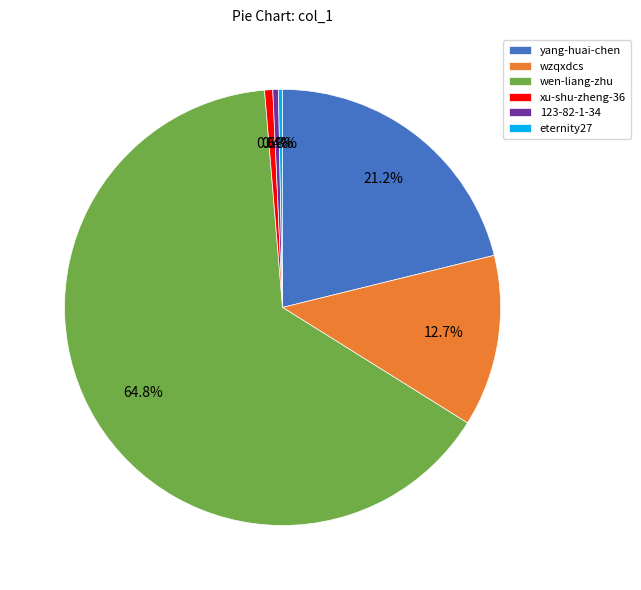

To the nearest percent, what is the difference between the wen-liang-zhu and wzqxdcs slice percentages?

52%